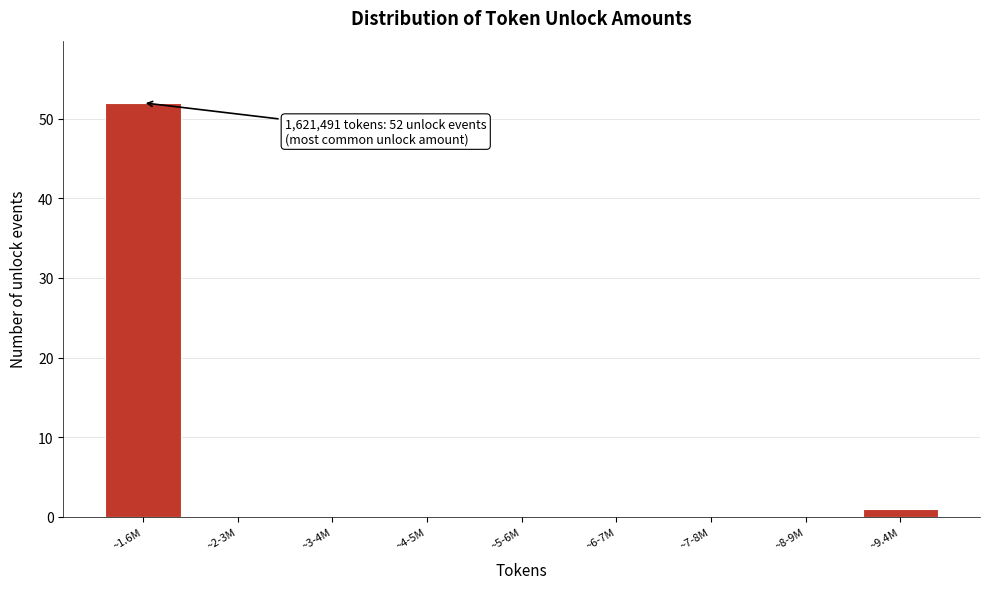

Reading left to right, list all the values displayed in this chart.

~1.6M=52	~2-3M=0	~3-4M=0	~4-5M=0	~5-6M=0	~6-7M=0	~7-8M=0	~8-9M=0	~9.4M=1